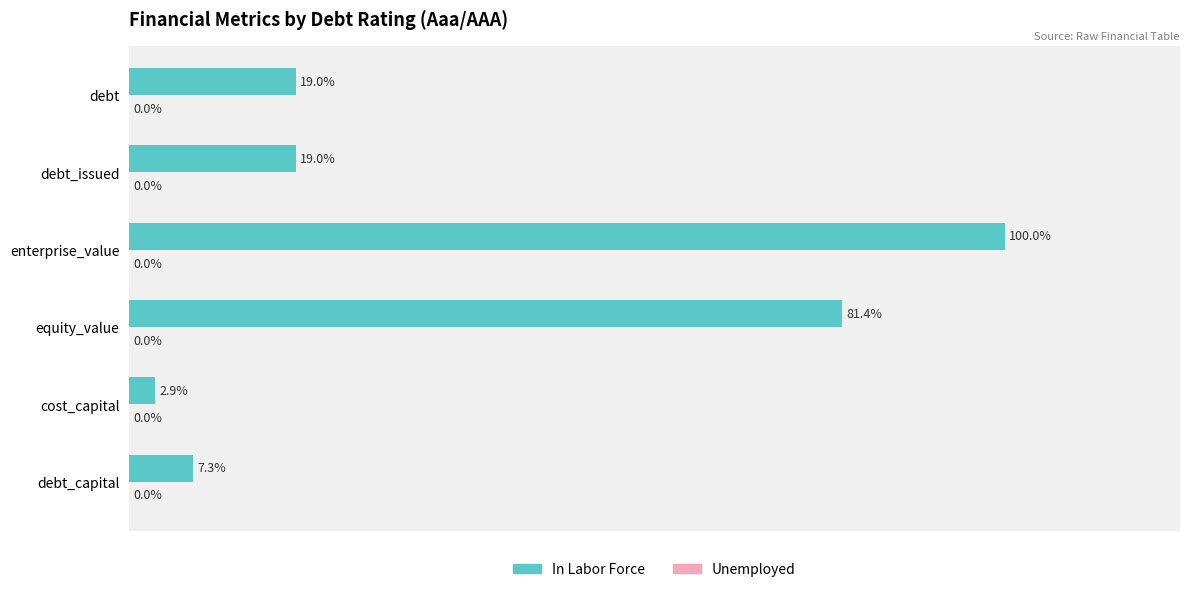

Which category has the lowest value across all series?

cost_capital